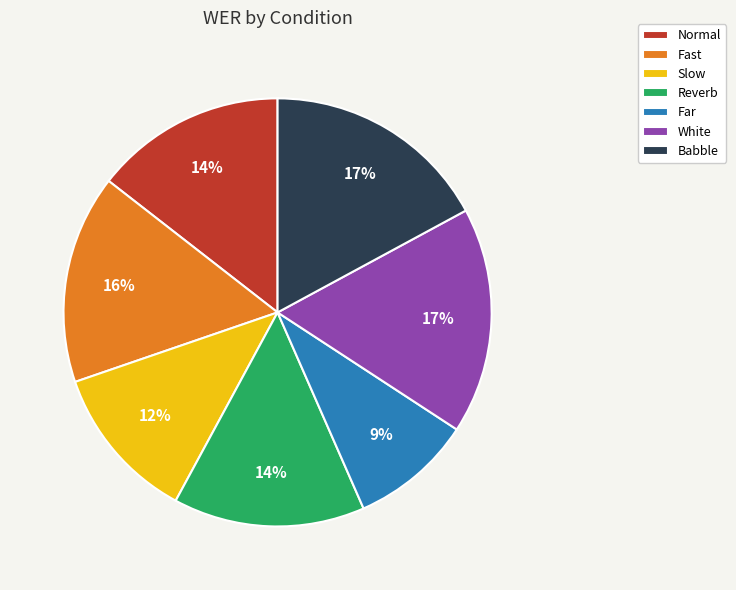

What is the smallest slice in the pie chart?

Far